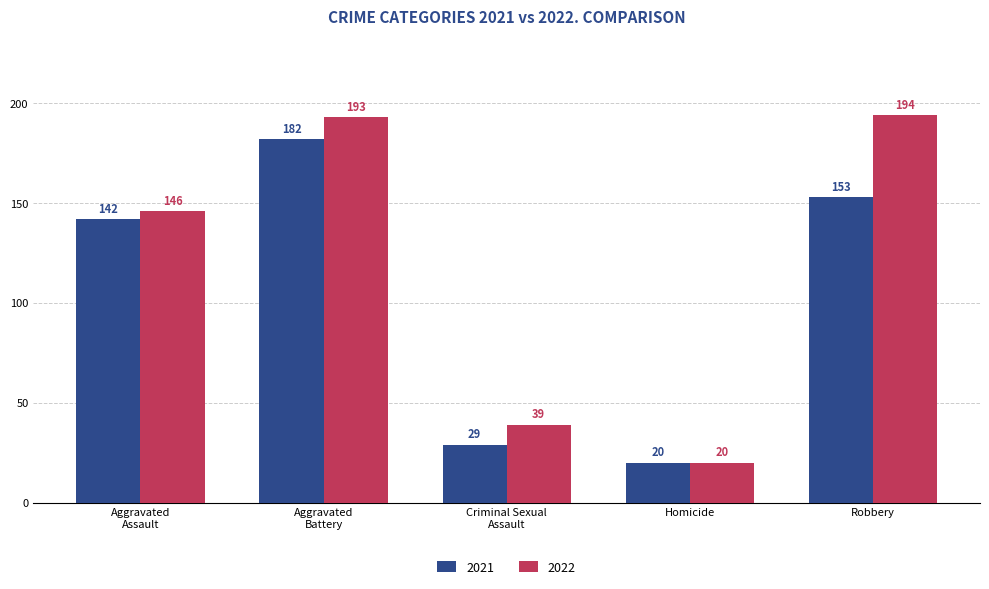

What are all the series names shown in the legend?

2021, 2022